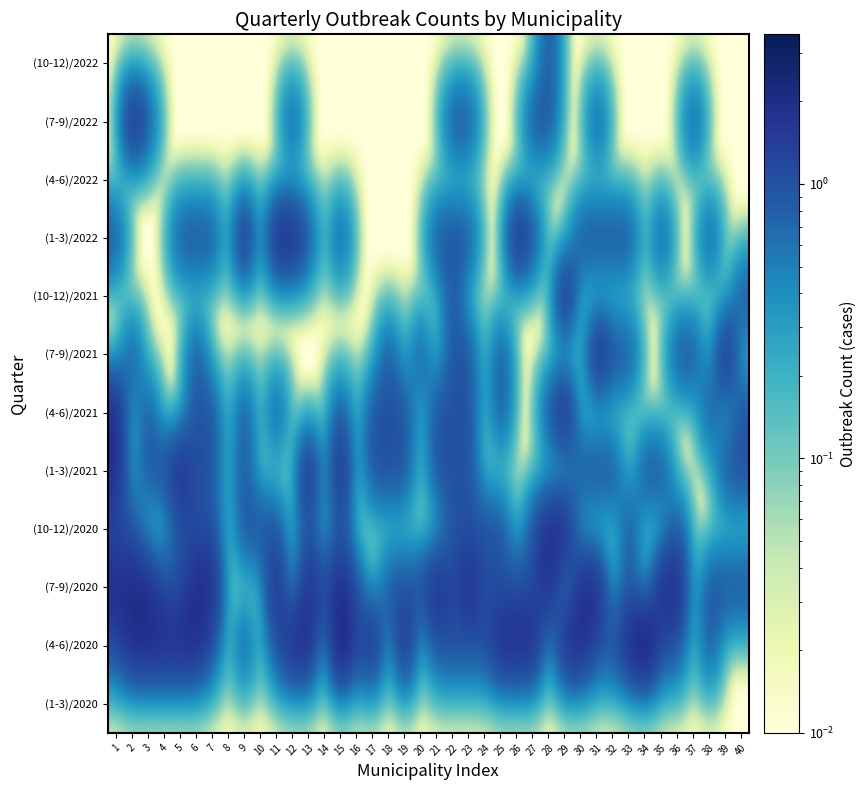

Reading left to right, what are all the values shown in this chart?

(1-3)/2020: 1=0.0	2=0.0	3=0.0	4=0.0	5=0.0	6=0.0	7=0.0	8=0.0	9=0.0	10=0.0	11=0.0	12=0.0	13=0.0	14=0.0	15=0.0	16=0.0	17=0.0	18=0.0	19=0.0	20=0.0	21=0.0	22=0.0	23=0.0	24=0.0	25=0.0	26=0.0	27=0.0	28=0.0	29=0.0	30=0.0	31=0.0	32=0.0	33=0.0	34=0.0	35=0.0	36=0.0	37=0.0	38=0.0	39=0.0	40=0.0
(4-6)/2020: 1=1.0	2=2.0	3=2.0	4=2.0	5=2.0	6=2.0	7=1.0	8=0.0	9=1.0	10=0.0	11=1.0	12=2.0	13=2.0	14=0.0	15=3.0	16=1.0	17=2.0	18=0.0	19=2.0	20=0.0	21=1.0	22=1.0	23=1.0	24=1.0	25=2.0	26=2.0	27=2.0	28=0.0	29=2.0	30=2.0	31=1.0	32=1.0	33=2.0	34=3.0	35=1.0	36=1.0	37=0.0	38=1.0	39=0.0	40=0.0
(7-9)/2020: 1=2.0	2=2.0	3=2.0	4=1.0	5=1.0	6=2.0	7=2.0	8=0.0	9=0.0	10=0.0	11=2.0	12=0.0	13=2.0	14=1.0	15=2.0	16=1.0	17=0.0	18=1.0	19=1.0	20=1.0	21=2.0	22=1.0	23=2.0	24=1.0	25=1.0	26=1.0	27=1.0	28=2.0	29=0.0	30=2.0	31=2.0	32=0.0	33=1.0	34=0.0	35=2.0	36=2.0	37=0.0	38=1.0	39=1.0	40=1.0
(10-12)/2020: 1=1.0	2=1.0	3=0.0	4=0.0	5=1.0	6=1.0	7=1.0	8=0.0	9=1.0	10=1.0	11=1.0	12=0.0	13=1.0	14=0.0	15=1.0	16=0.0	17=0.0	18=0.0	19=0.0	20=0.0	21=0.0	22=1.0	23=1.0	24=1.0	25=1.0	26=0.0	27=1.0	28=2.0	29=2.0	30=0.0	31=0.0	32=0.0	33=1.0	34=0.0	35=0.0	36=1.0	37=0.0	38=0.0	39=0.0	40=0.0
(1-3)/2021: 1=2.0	2=0.0	3=1.0	4=1.0	5=2.0	6=1.0	7=1.0	8=0.0	9=1.0	10=0.0	11=0.0	12=0.0	13=2.0	14=0.0	15=2.0	16=0.0	17=1.0	18=1.0	19=1.0	20=0.0	21=1.0	22=1.0	23=1.0	24=0.0	25=0.0	26=0.0	27=0.0	28=0.0	29=0.0	30=1.0	31=1.0	32=1.0	33=0.0	34=1.0	35=1.0	36=0.0	37=0.0	38=0.0	39=1.0	40=1.0
(4-6)/2021: 1=2.0	2=0.0	3=1.0	4=0.0	5=0.0	6=1.0	7=1.0	8=0.0	9=1.0	10=0.0	11=1.0	12=0.0	13=0.0	14=0.0	15=1.0	16=0.0	17=1.0	18=1.0	19=1.0	20=0.0	21=1.0	22=1.0	23=1.0	24=0.0	25=1.0	26=0.0	27=0.0	28=1.0	29=2.0	30=0.0	31=0.0	32=0.0	33=0.0	34=0.0	35=0.0	36=0.0	37=0.0	38=1.0	39=0.0	40=1.0
(7-9)/2021: 1=0.0	2=1.0	3=0.0	4=0.0	5=0.0	6=1.0	7=0.0	8=0.0	9=0.0	10=0.0	11=0.0	12=0.0	13=0.0	14=0.0	15=0.0	16=0.0	17=0.0	18=1.0	19=0.0	20=1.0	21=0.0	22=1.0	23=1.0	24=0.0	25=1.0	26=0.0	27=0.0	28=0.0	29=0.0	30=0.0	31=2.0	32=1.0	33=1.0	34=0.0	35=0.0	36=1.0	37=1.0	38=0.0	39=2.0	40=0.0
(10-12)/2021: 1=0.0	2=0.0	3=0.0	4=0.0	5=0.0	6=0.0	7=0.0	8=0.0	9=0.0	10=0.0	11=0.0	12=0.0	13=0.0	14=0.0	15=0.0	16=0.0	17=0.0	18=0.0	19=0.0	20=0.0	21=0.0	22=1.0	23=0.0	24=0.0	25=0.0	26=0.0	27=0.0	28=0.0	29=2.0	30=0.0	31=0.0	32=0.0	33=0.0	34=0.0	35=0.0	36=0.0	37=0.0	38=0.0	39=0.0	40=1.0
(1-3)/2022: 1=1.0	2=0.0	3=0.0	4=0.0	5=1.0	6=1.0	7=1.0	8=0.0	9=2.0	10=0.0	11=2.0	12=2.0	13=1.0	14=0.0	15=1.0	16=0.0	17=0.0	18=0.0	19=0.0	20=0.0	21=1.0	22=1.0	23=1.0	24=0.0	25=0.0	26=2.0	27=1.0	28=0.0	29=0.0	30=1.0	31=1.0	32=1.0	33=1.0	34=0.0	35=1.0	36=0.0	37=0.0	38=1.0	39=0.0	40=0.0
(4-6)/2022: 1=0.0	2=0.0	3=0.0	4=0.0	5=0.0	6=0.0	7=0.0	8=0.0	9=0.0	10=0.0	11=0.0	12=0.0	13=0.0	14=0.0	15=0.0	16=0.0	17=0.0	18=0.0	19=0.0	20=0.0	21=0.0	22=0.0	23=0.0	24=0.0	25=0.0	26=0.0	27=0.0	28=0.0	29=0.0	30=0.0	31=0.0	32=0.0	33=0.0	34=0.0	35=0.0	36=0.0	37=0.0	38=0.0	39=0.0	40=0.0
(7-9)/2022: 1=0.0	2=2.0	3=1.0	4=0.0	5=0.0	6=0.0	7=0.0	8=0.0	9=0.0	10=0.0	11=0.0	12=1.0	13=0.0	14=0.0	15=0.0	16=0.0	17=0.0	18=0.0	19=0.0	20=0.0	21=0.0	22=1.0	23=1.0	24=0.0	25=0.0	26=0.0	27=1.0	28=1.0	29=0.0	30=0.0	31=1.0	32=0.0	33=0.0	34=0.0	35=0.0	36=0.0	37=1.0	38=0.0	39=0.0	40=0.0
(10-12)/2022: 1=0.0	2=0.0	3=0.0	4=0.0	5=0.0	6=0.0	7=0.0	8=0.0	9=0.0	10=0.0	11=0.0	12=0.0	13=0.0	14=0.0	15=0.0	16=0.0	17=0.0	18=0.0	19=0.0	20=0.0	21=0.0	22=0.0	23=0.0	24=0.0	25=0.0	26=0.0	27=0.0	28=1.0	29=0.0	30=0.0	31=0.0	32=0.0	33=0.0	34=0.0	35=0.0	36=0.0	37=0.0	38=0.0	39=0.0	40=0.0